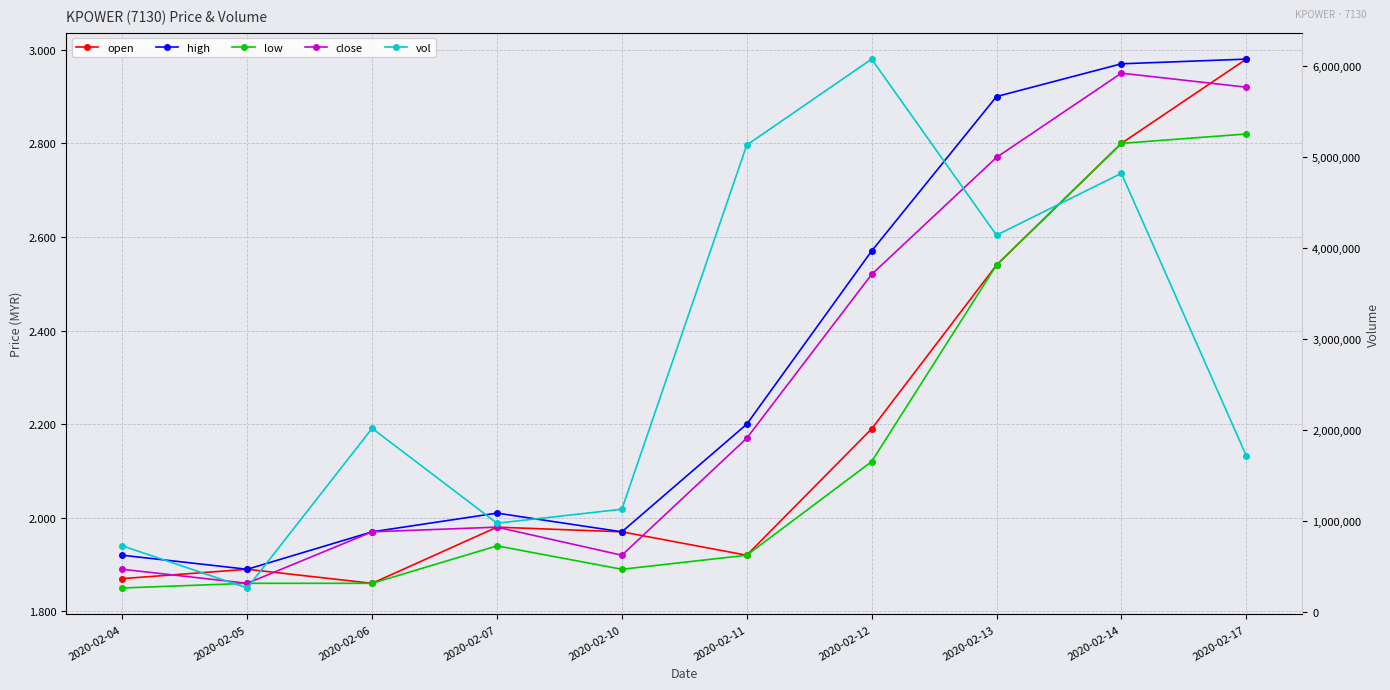

Between 2020-02-07 and 2020-02-12, which is larger?

2020-02-12